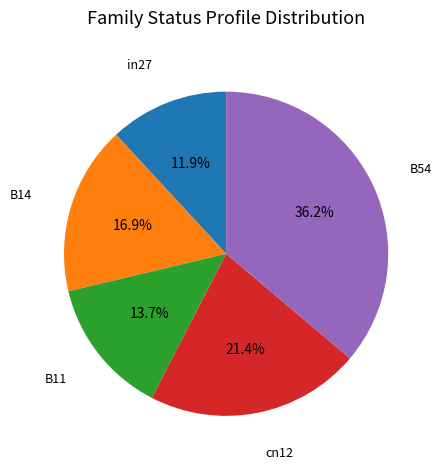

Is there any slice that represents more than half of the pie?

No